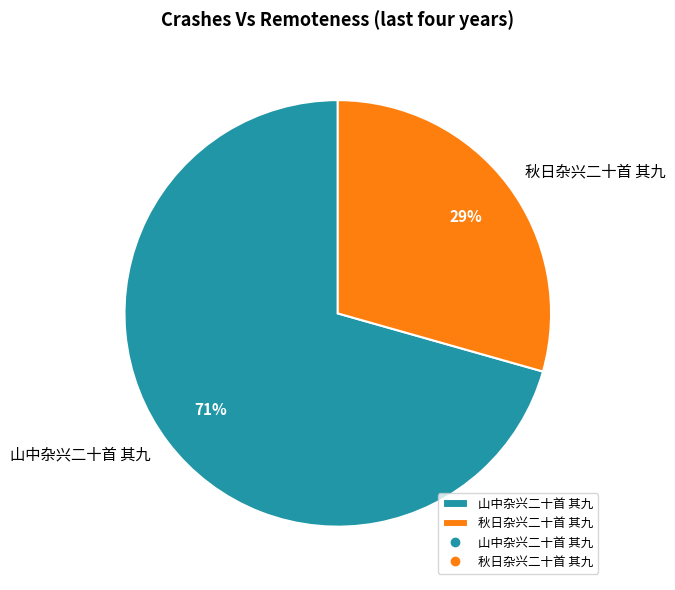

Is it true that 秋日杂兴二十首 其九 is 40% of the pie?

False